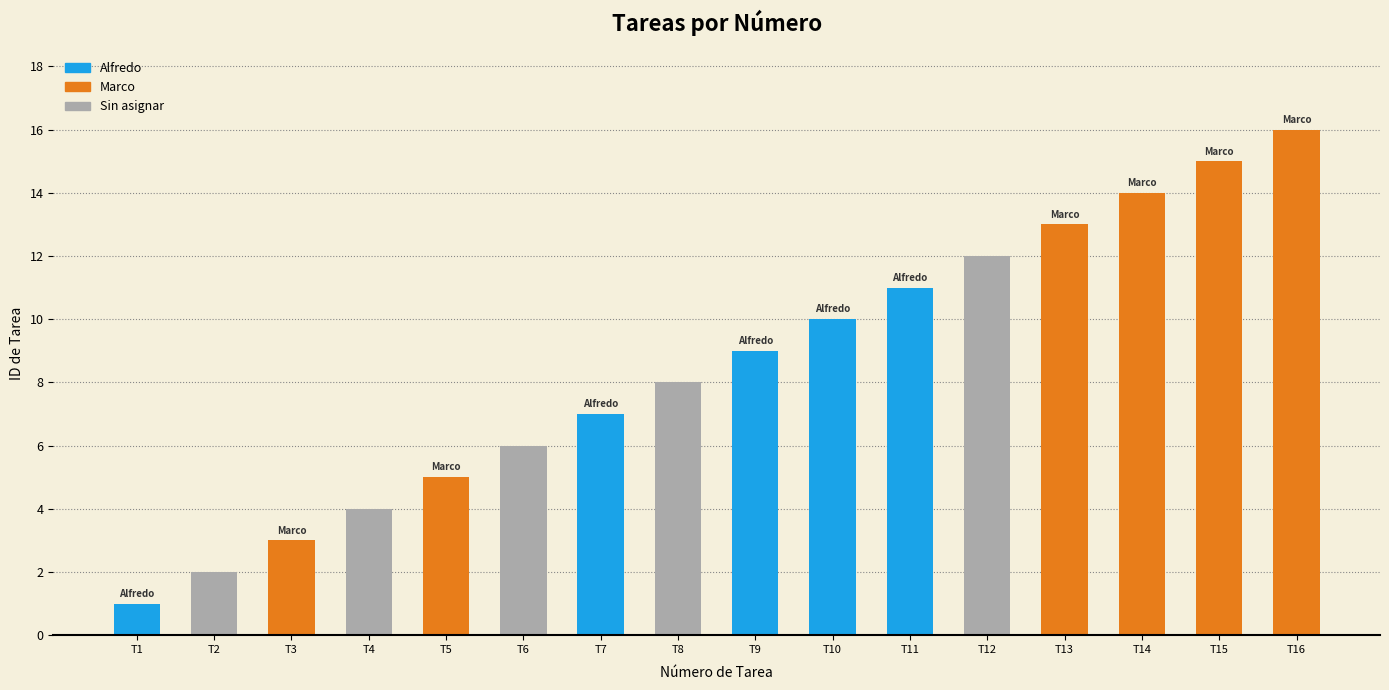

What is the difference between the second highest and minimum values?

14